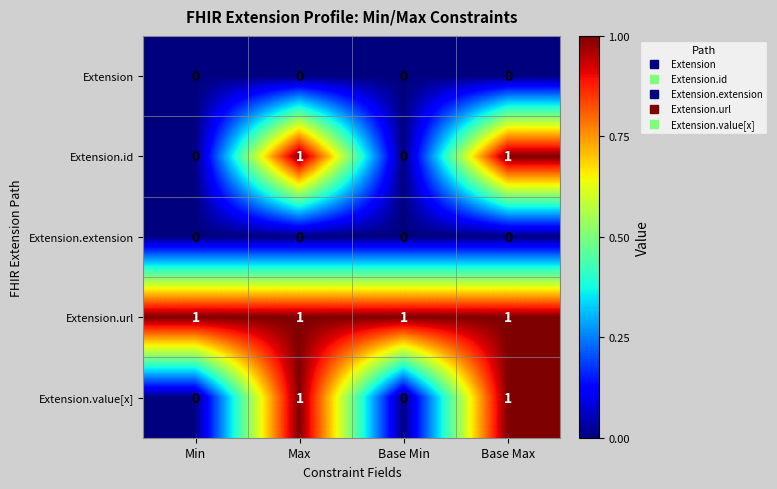

What is the maximum value shown in the chart?

1